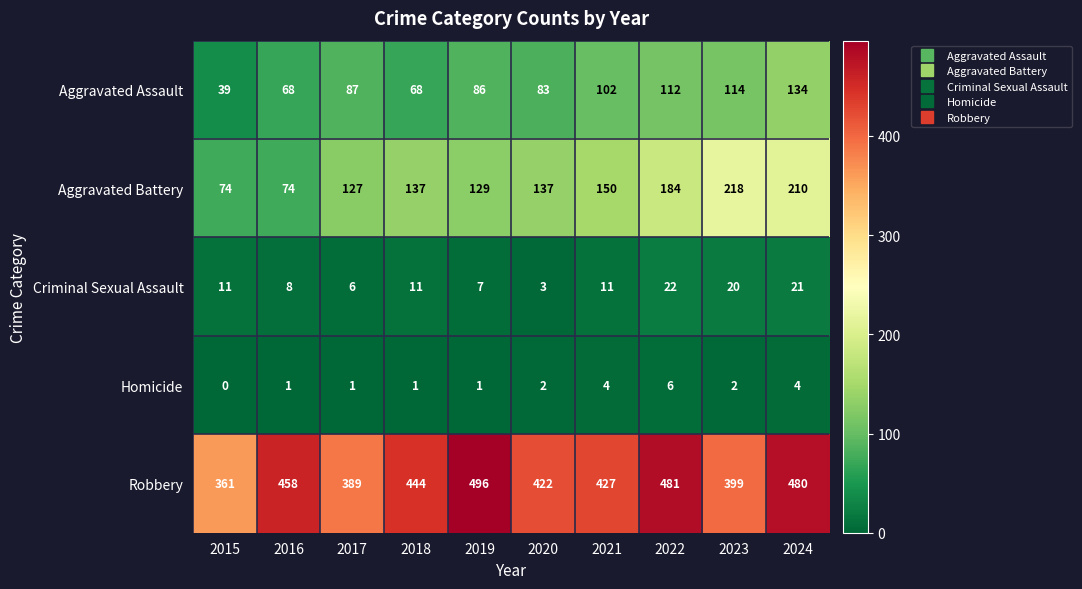

How many series are shown in this chart?

5